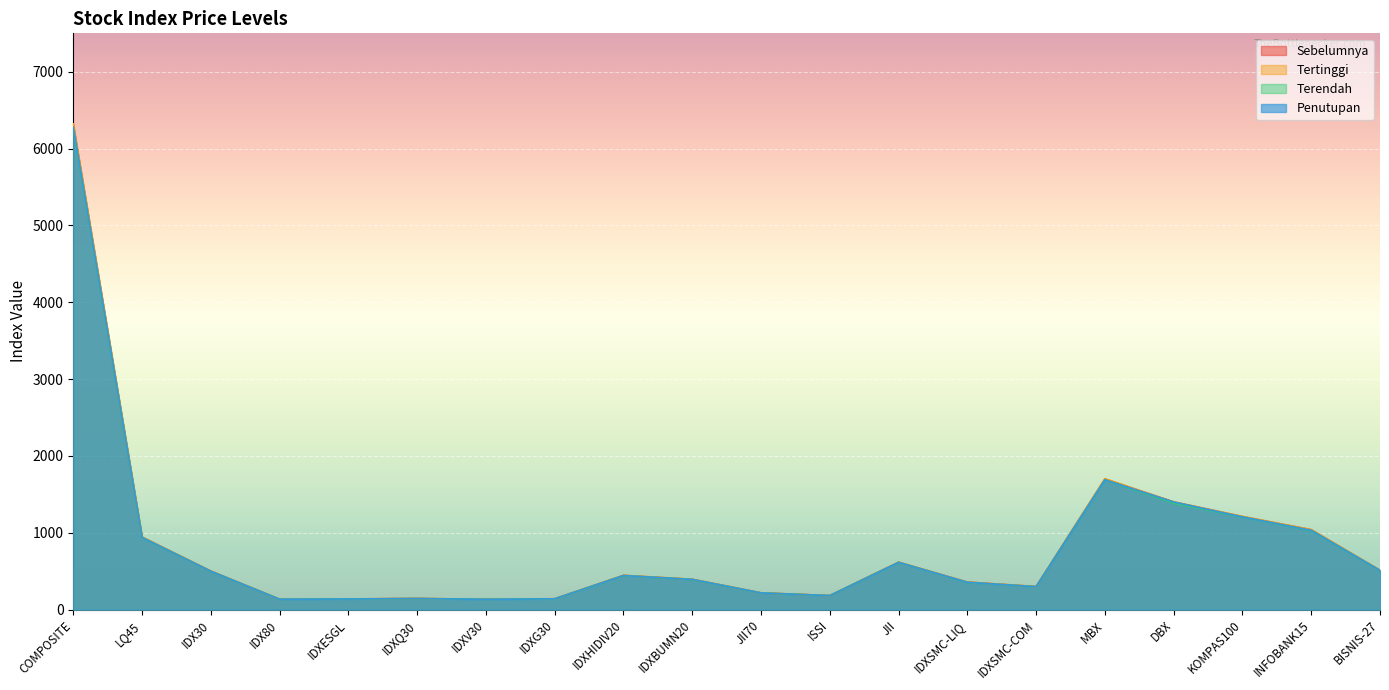

At which category is the sum across all series the highest?

COMPOSITE